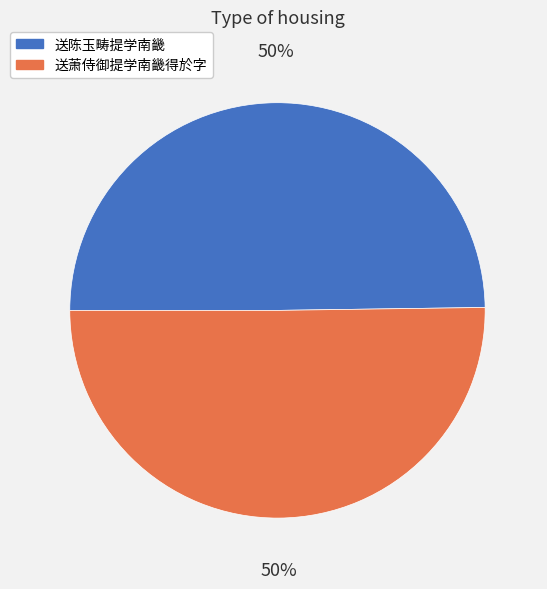

The 送陈玉畴提学南畿 slice represents 63% of the pie. True or false?

False